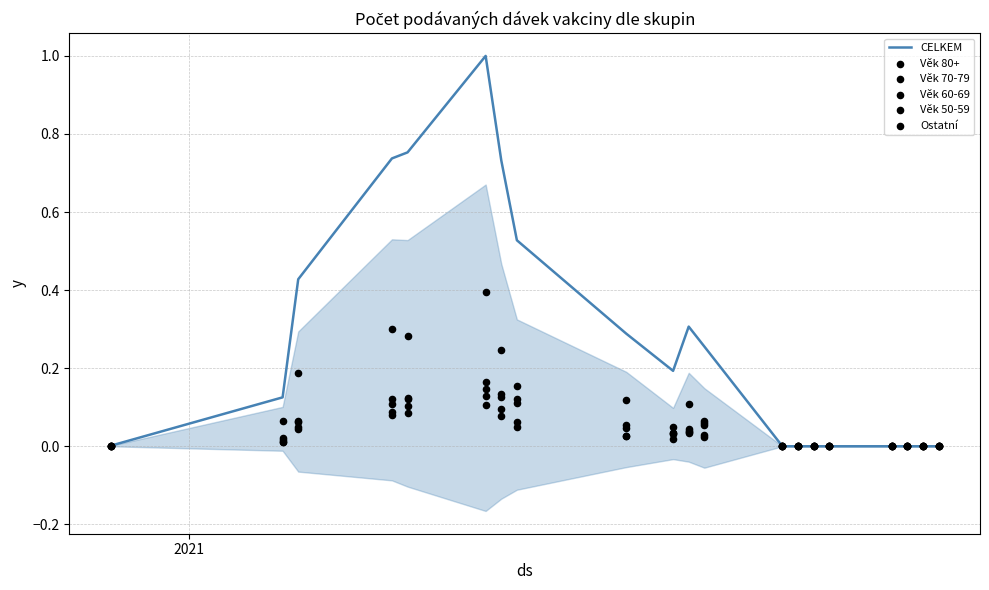

Which series has the largest total across all categories?

CELKEM